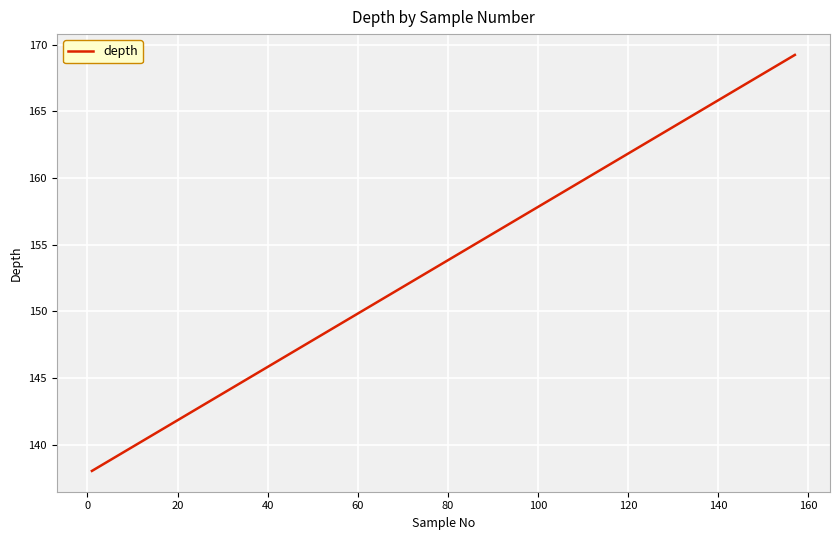

What is the greatest value displayed?

169.2